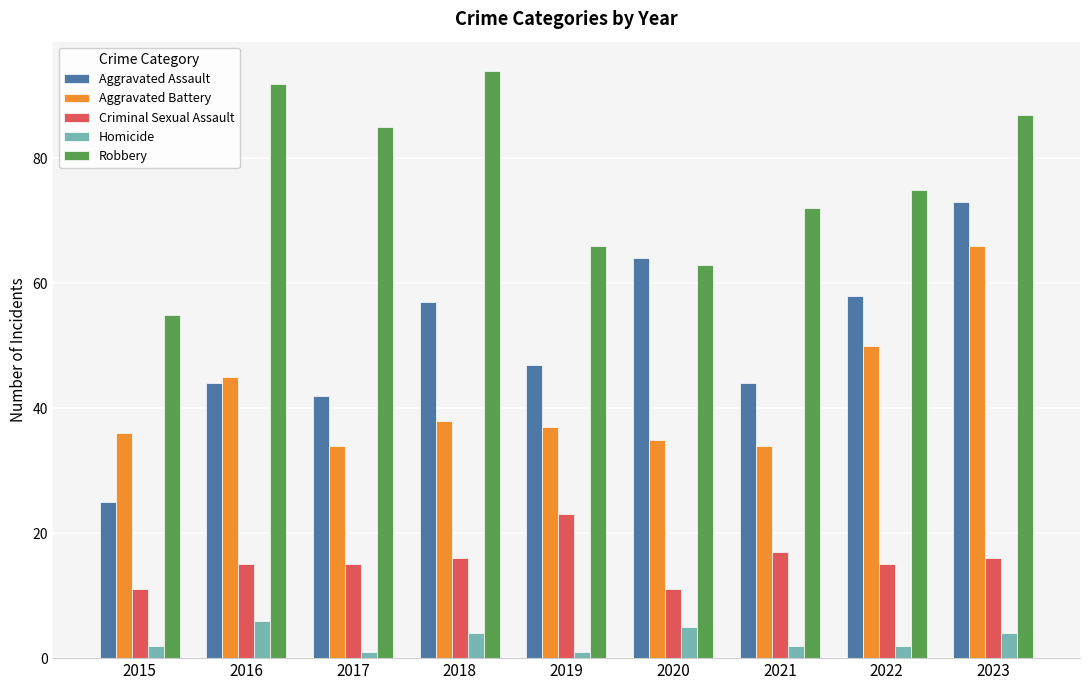

Is the value of Aggravated Assault at 2019 greater than the value of Criminal Sexual Assault at 2017?

Yes